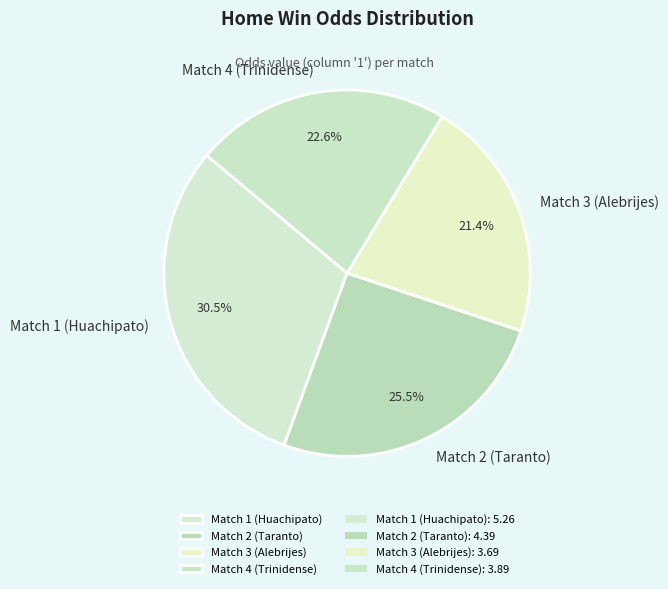

Which category has the biggest portion of the pie?

Match 1 (Huachipato)